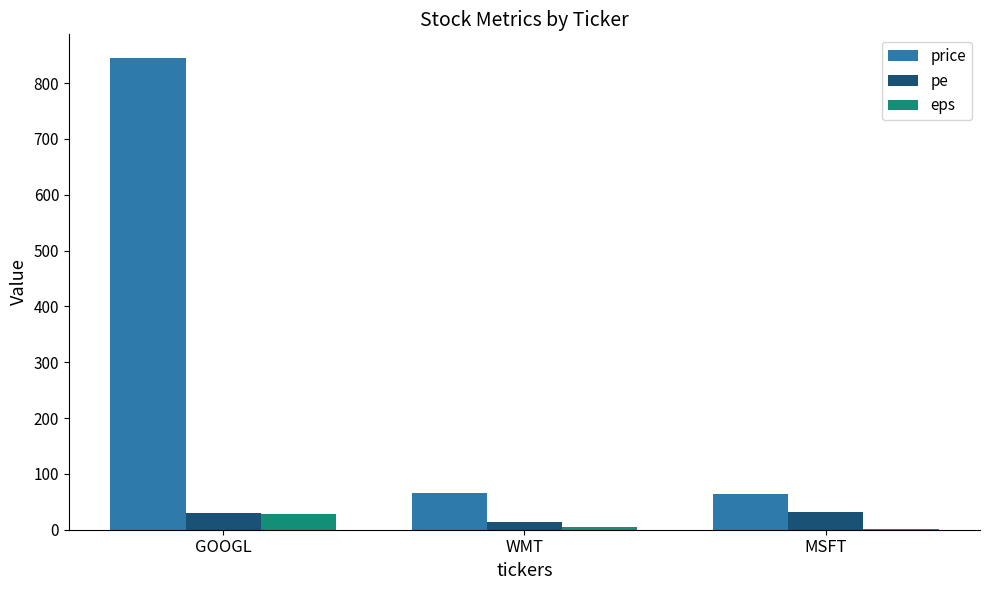

Which series changed the most between GOOGL and MSFT?

price